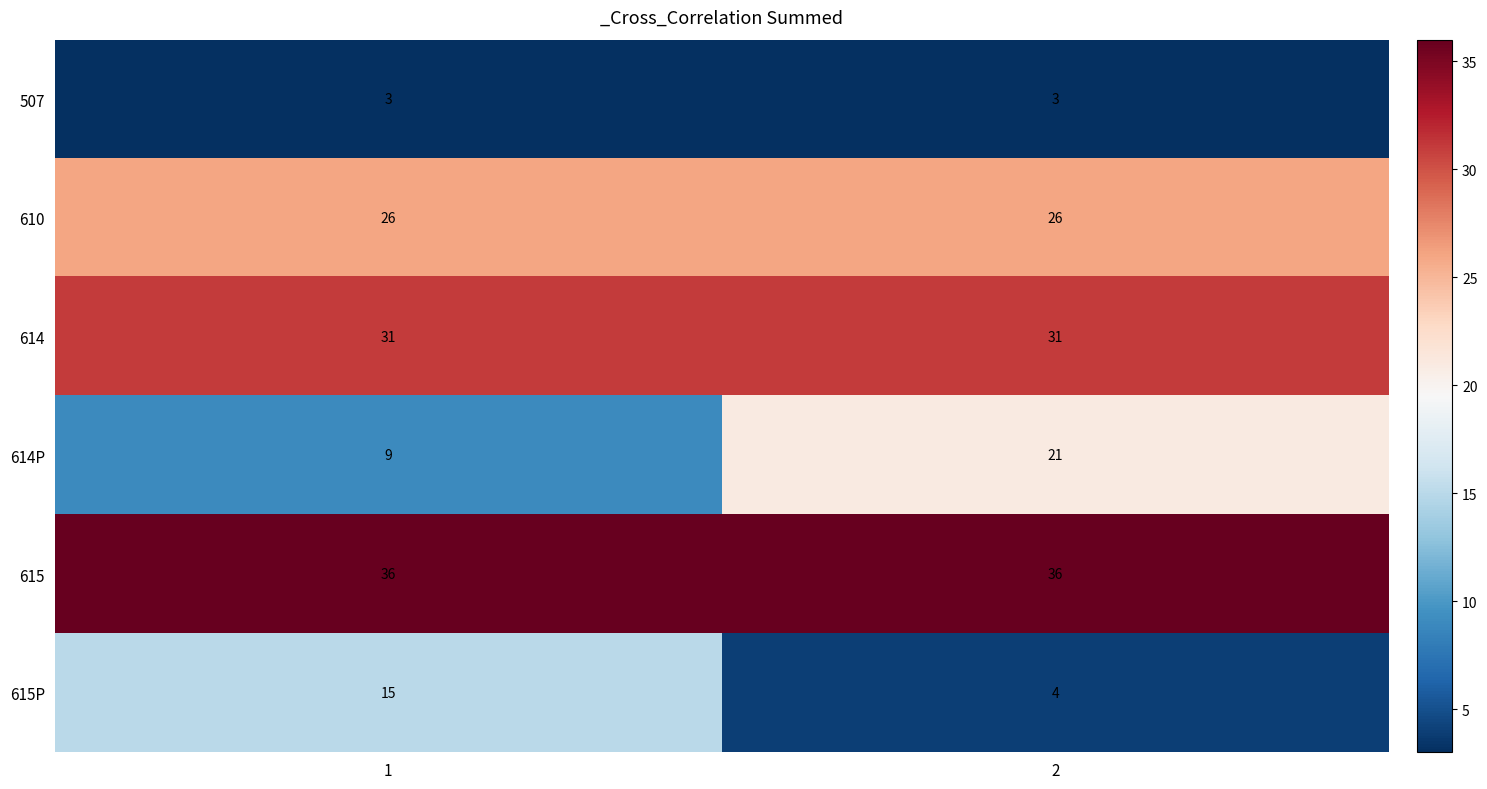

Is it true that 610 equals 26 at 2?

True